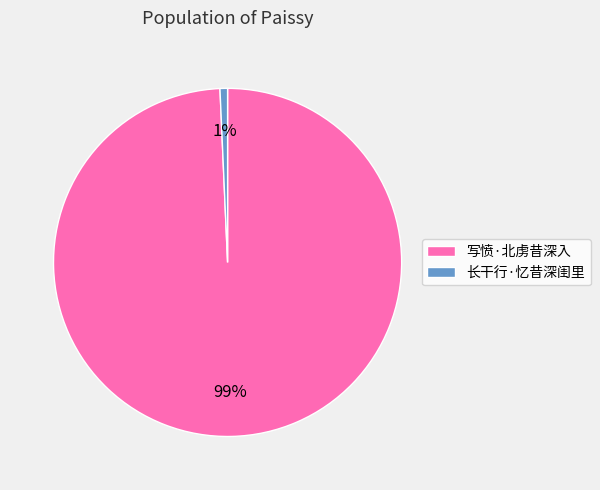

What is the largest slice in the pie chart?

写愤·北虏昔深入